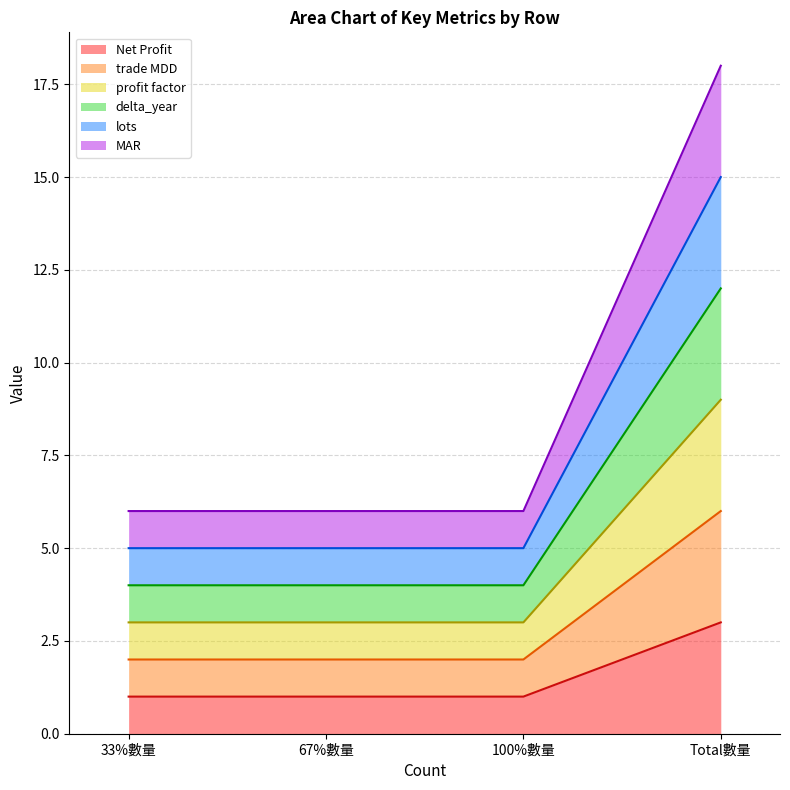

Is the value of delta_year at 67%數量 greater than the value of profit factor at Total數量?

No